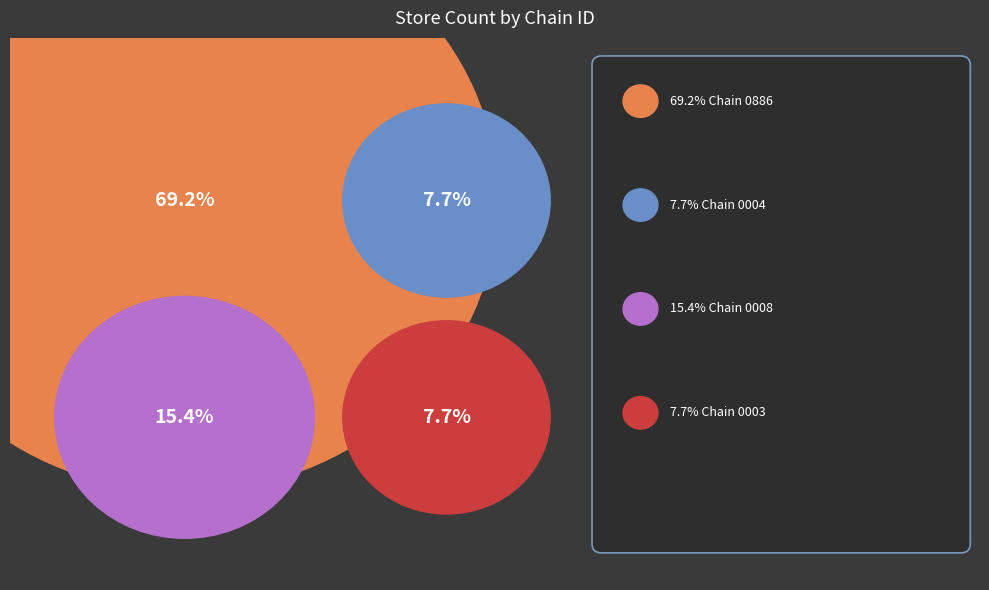

To the nearest percent, what is the combined percentage of 7290700100008 and 7290639000004?

23%